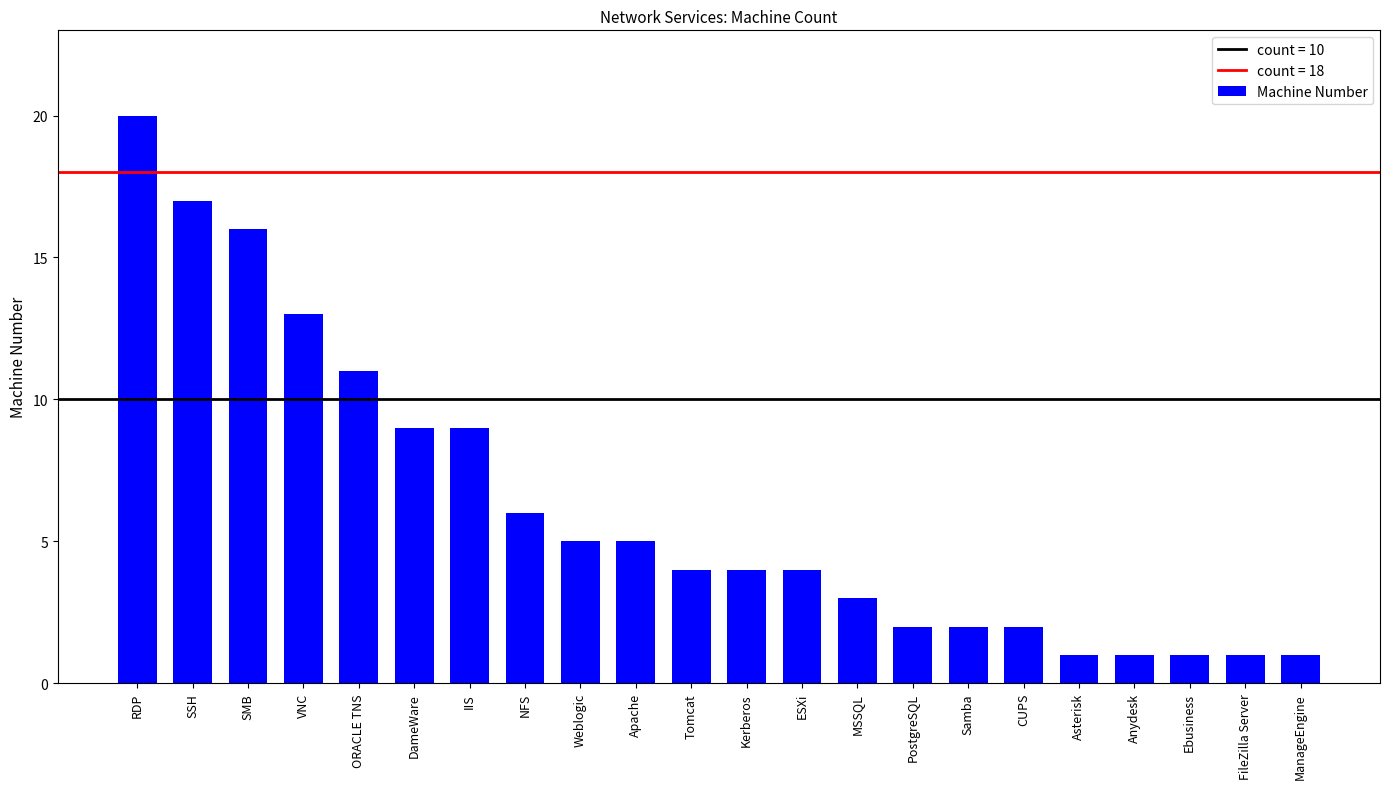

Which has a higher value, SSH or SMB?

SSH